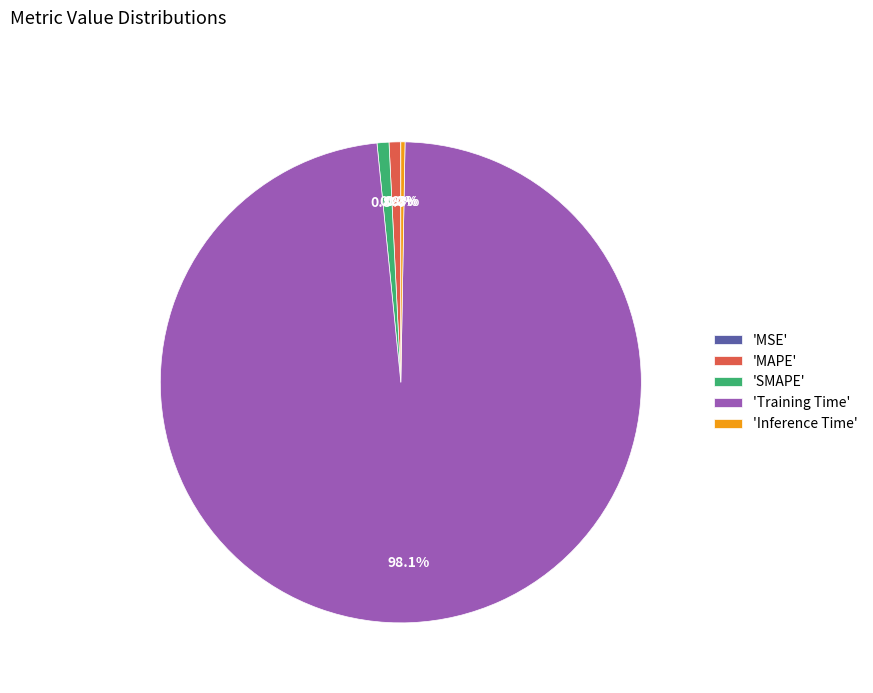

What is the majority slice?

'Training Time'